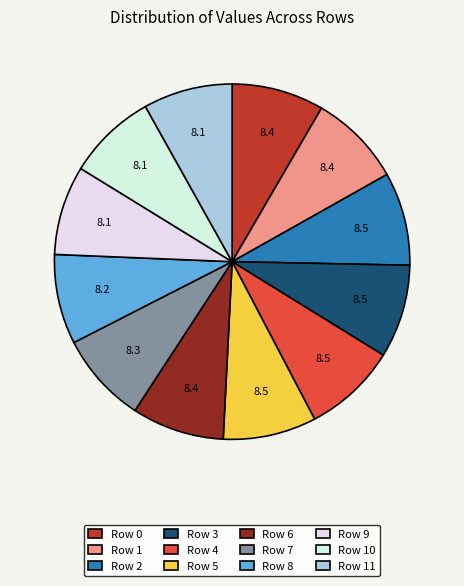

Count the number of slices in the pie.

12